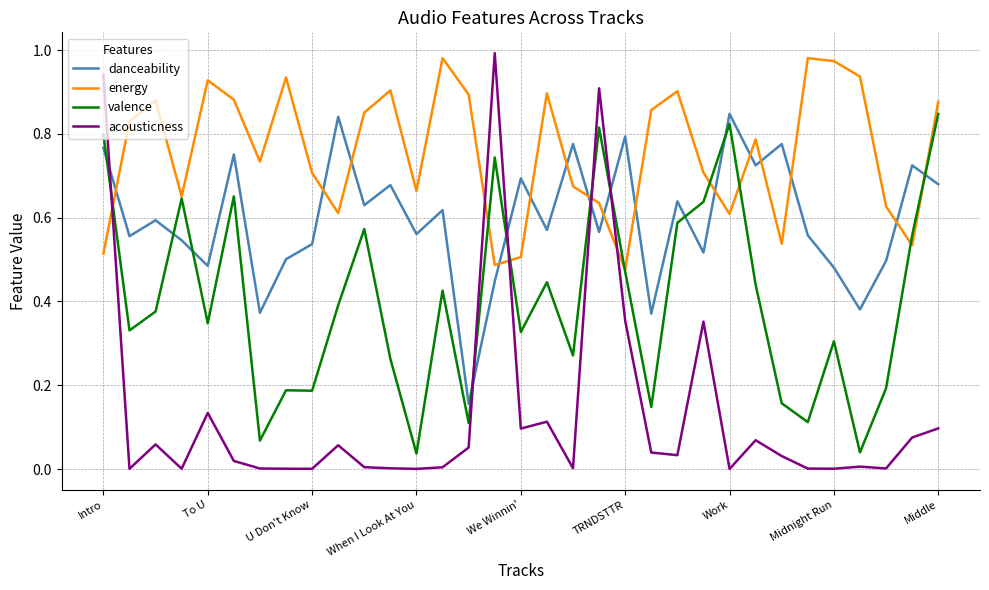

Rank the series by their average value, from lowest to highest.

acousticness, valence, danceability, energy